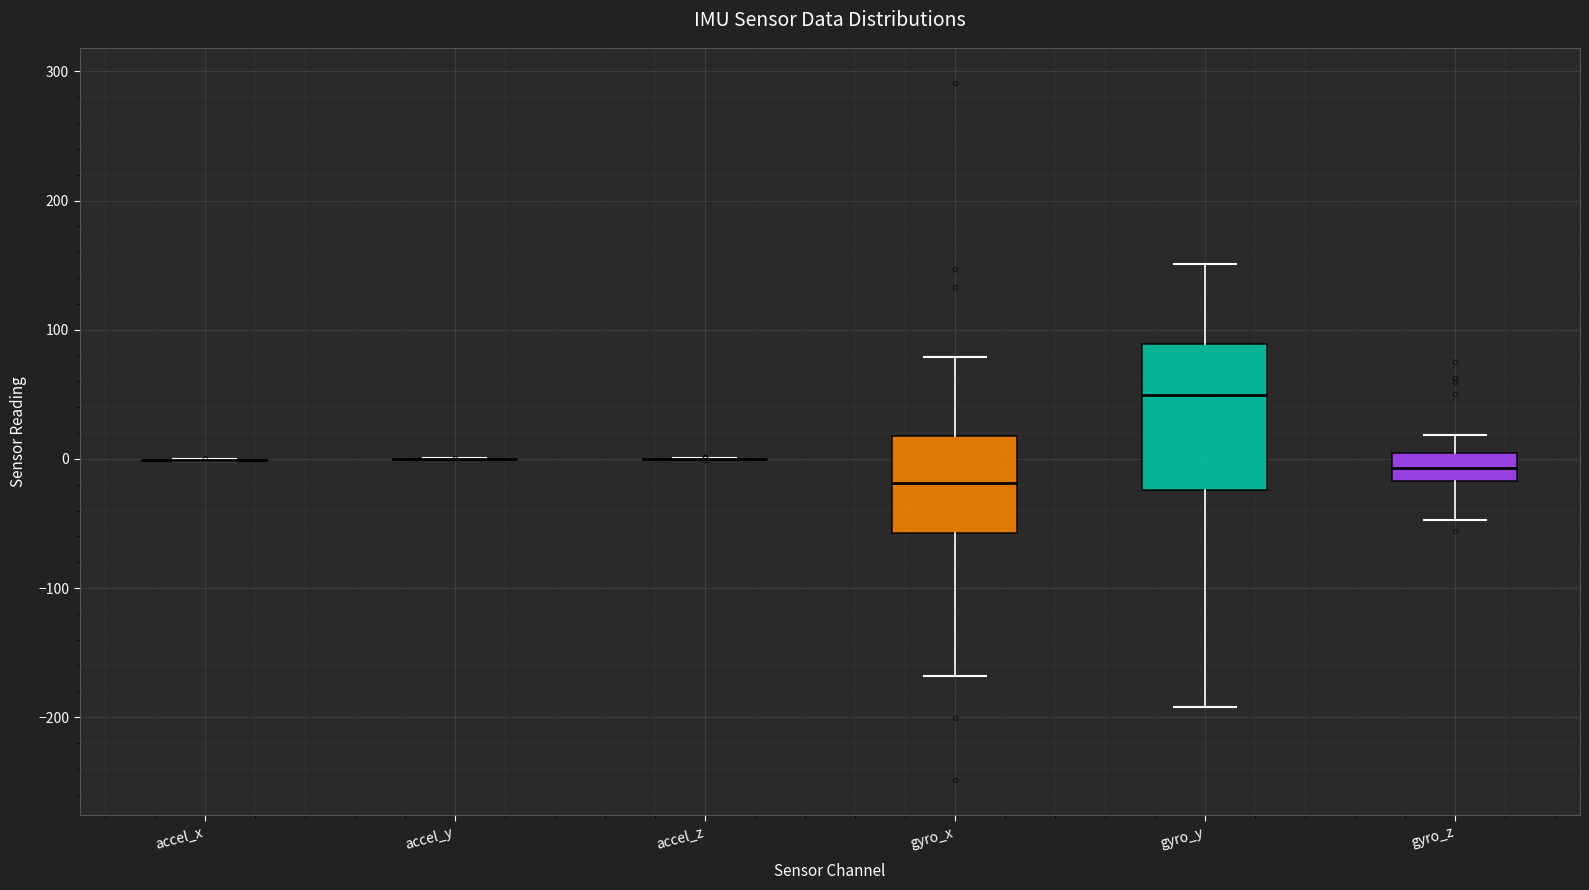

Reading left to right, transcribe this box plot: for each box, give where its median line is, the range the box spans, and where its two whiskers end, as read against the y-axis. The values are not printed on the chart, so give them approximately, as read against the axis.

accel_x: box collapsed to a line at 0, whiskers 0 to 0
accel_y: box collapsed to a line at 0, whiskers 0 to 0
accel_z: box collapsed to a line at 0, whiskers 0 to 0
gyro_x: median -20, box -60 to 20, whiskers -170 to 80
gyro_y: median 50, box -20 to 90, whiskers -190 to 150
gyro_z: median -10, box -20 to 0, whiskers -50 to 20